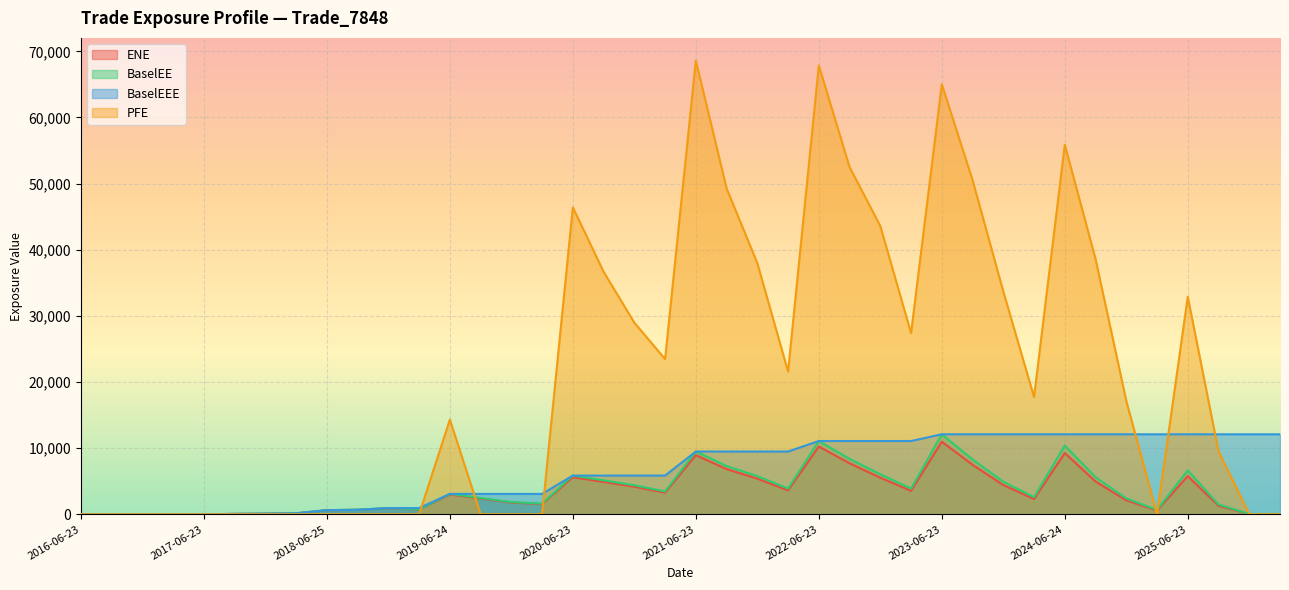

How many lines are shown in the chart?

4